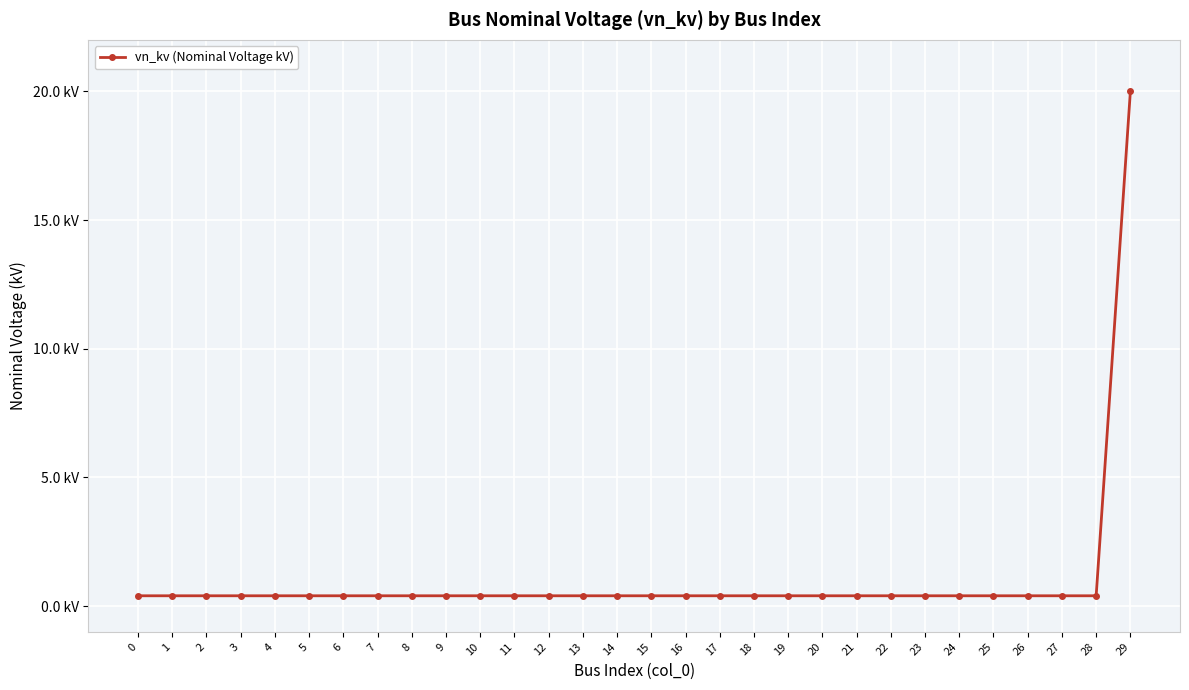

What is the sum of all values?

31.6